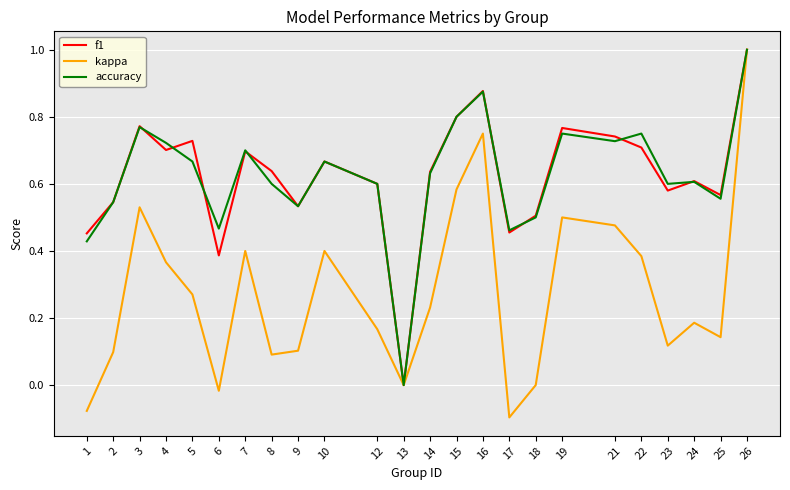

What is the total value across all series at 25?

1.3